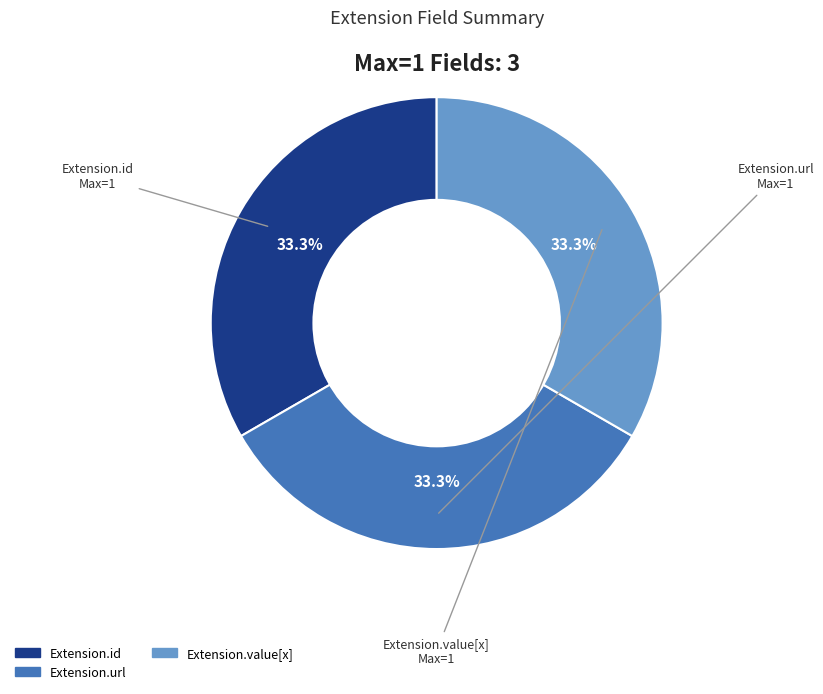

Does any single category account for the majority?

No